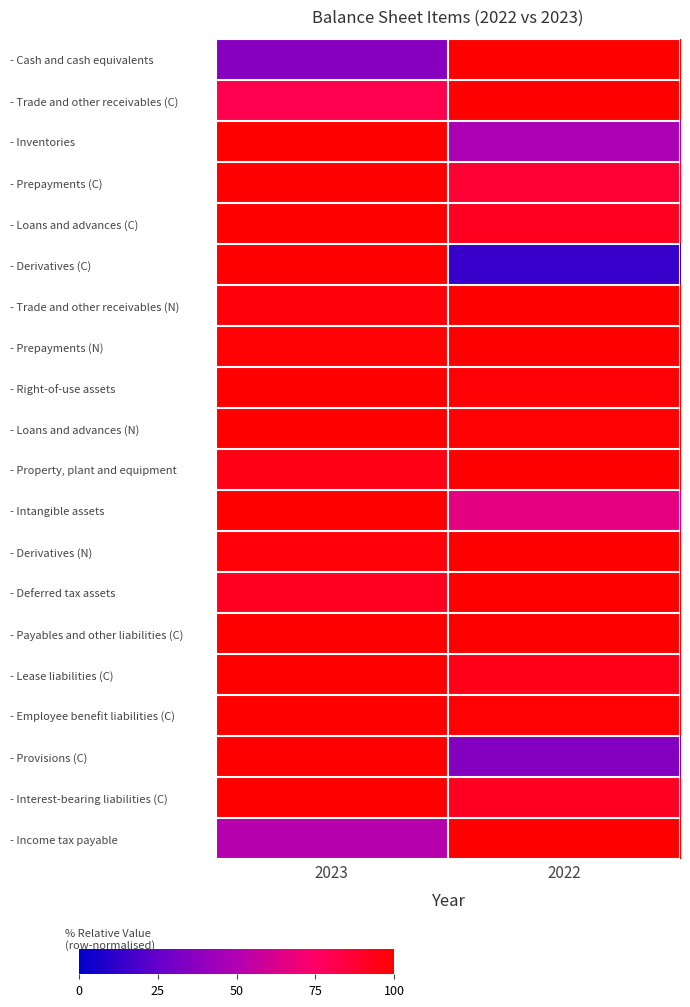

What is the smallest value displayed?

14.4